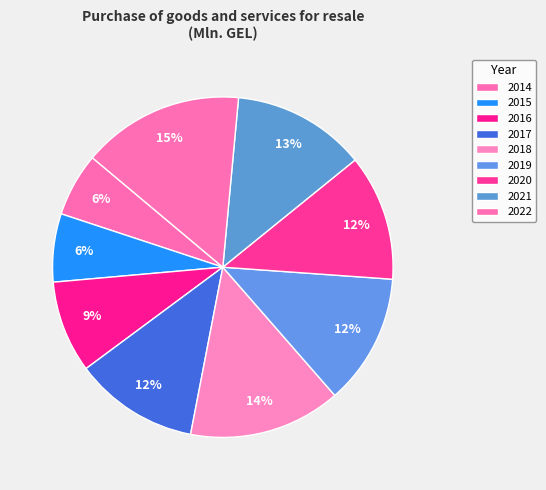

To the nearest percent, what portion does 2017 represent?

12%